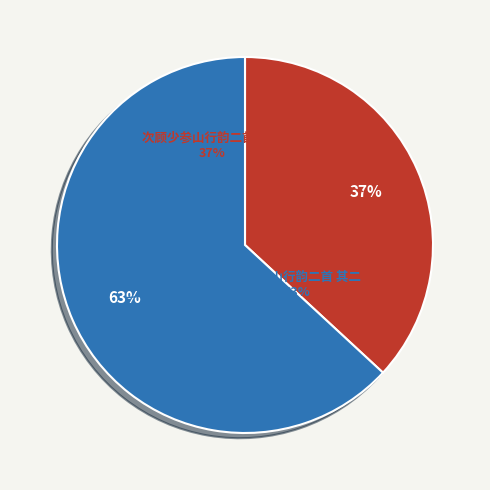

Which slice is the smallest?

次顾少参山行韵二首 其二